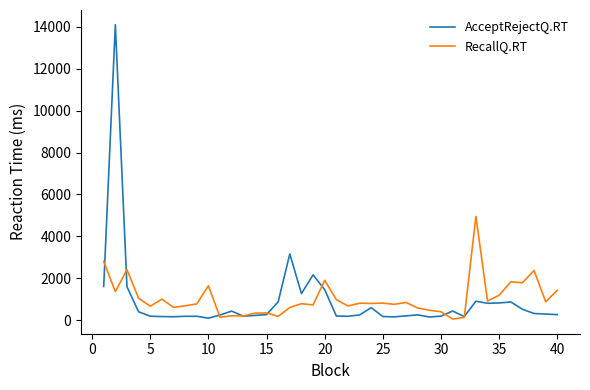

List the series in order of their peak value, highest first.

AcceptRejectQ.RT, RecallQ.RT